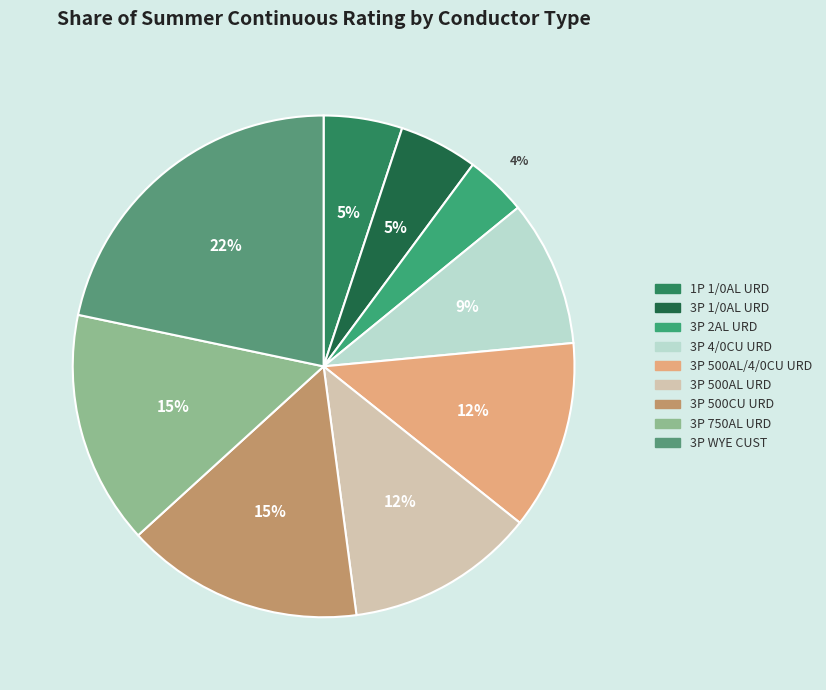

Count the number of slices in the pie.

9